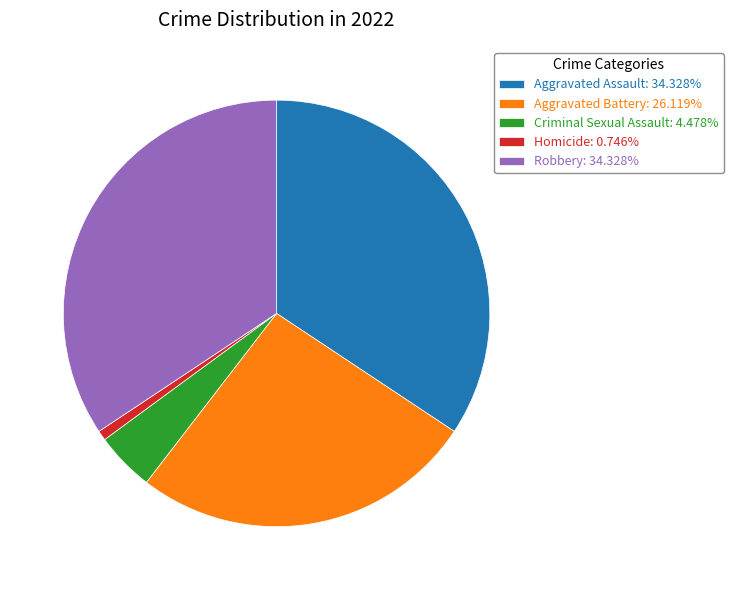

True or false: Homicide accounts for 1% of the total.

True